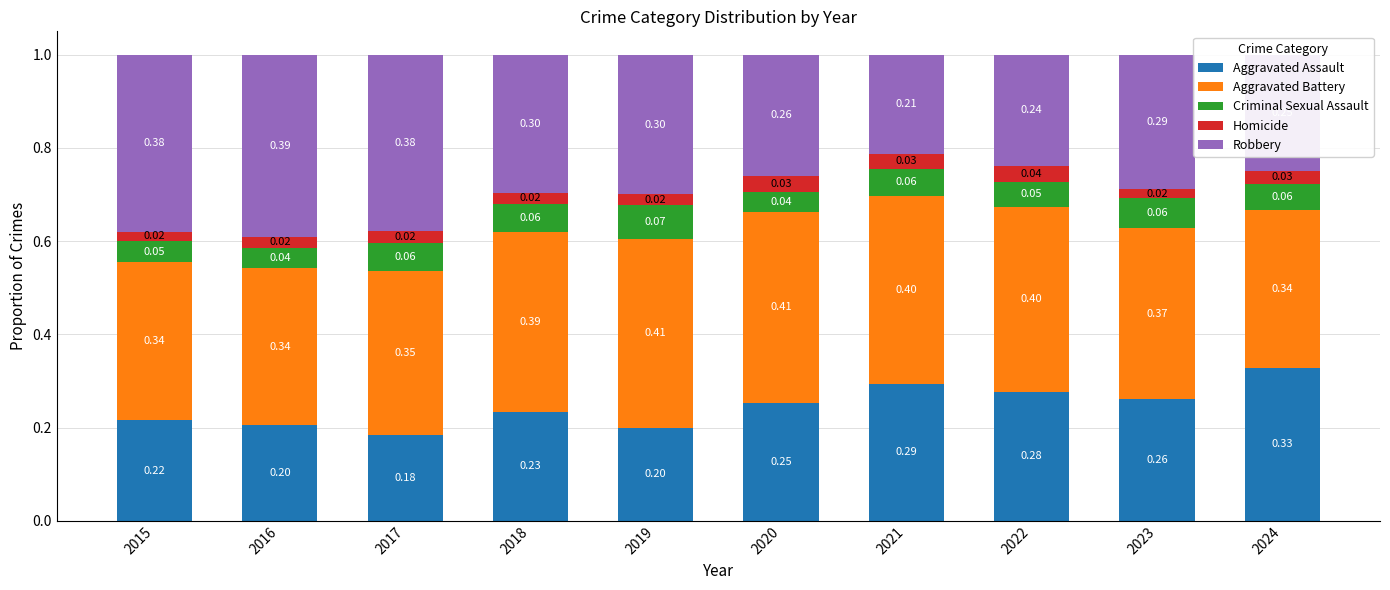

What is the sum of the Aggravated Assault values at 2015 and 2017?

0.4